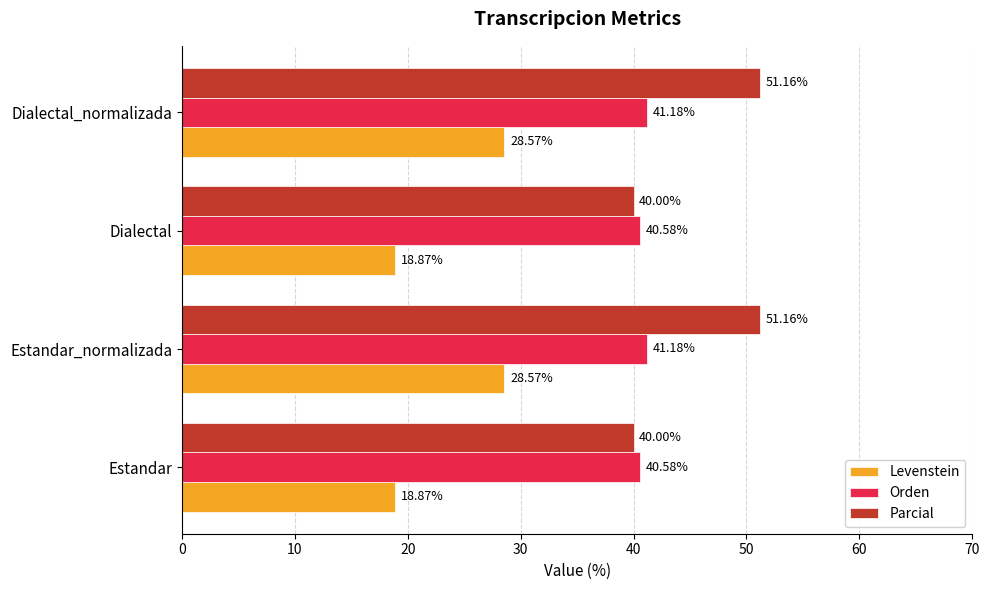

What is the difference between the second highest and minimum values in the Levenstein series?

9.7